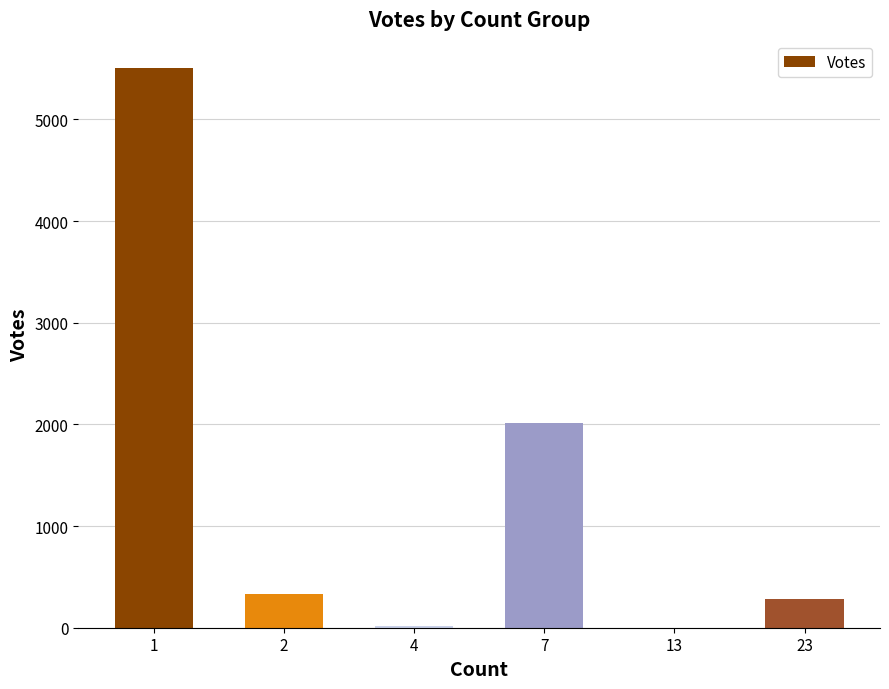

Is it true that the value at 23 is 504?

False